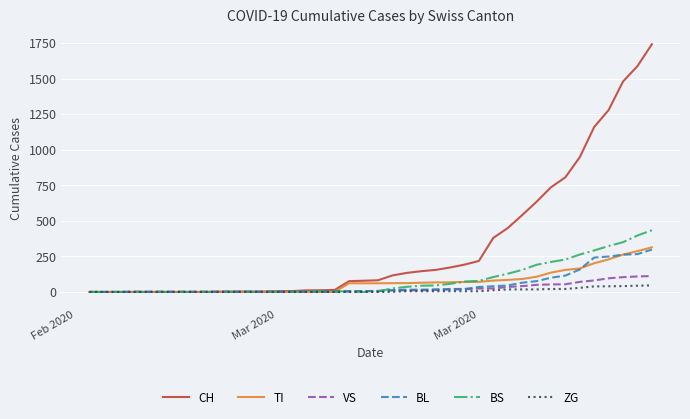

What is the highest value of the TI series?

314